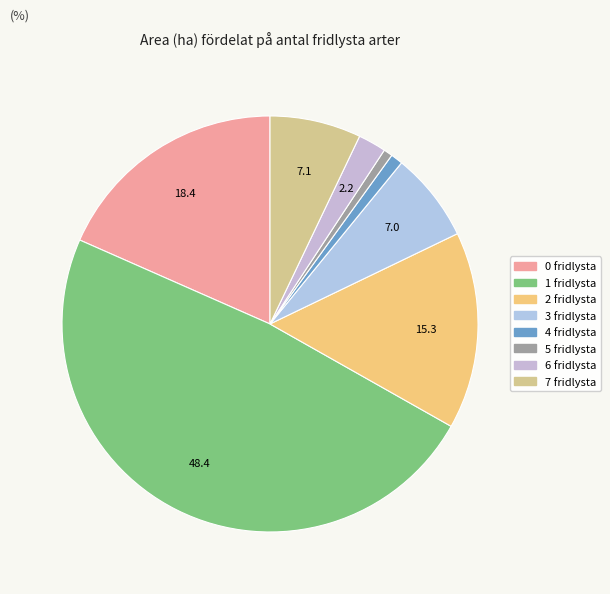

How many segments does this pie chart have?

8